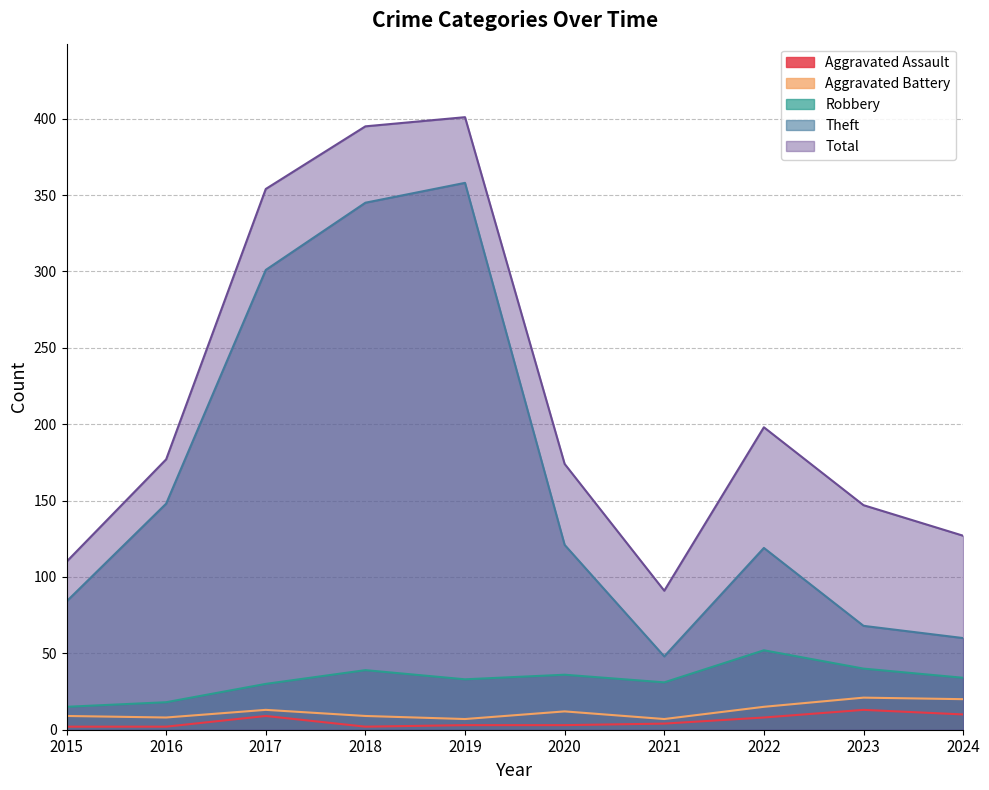

What is the difference between the Total values at 2018 and 2024?

268